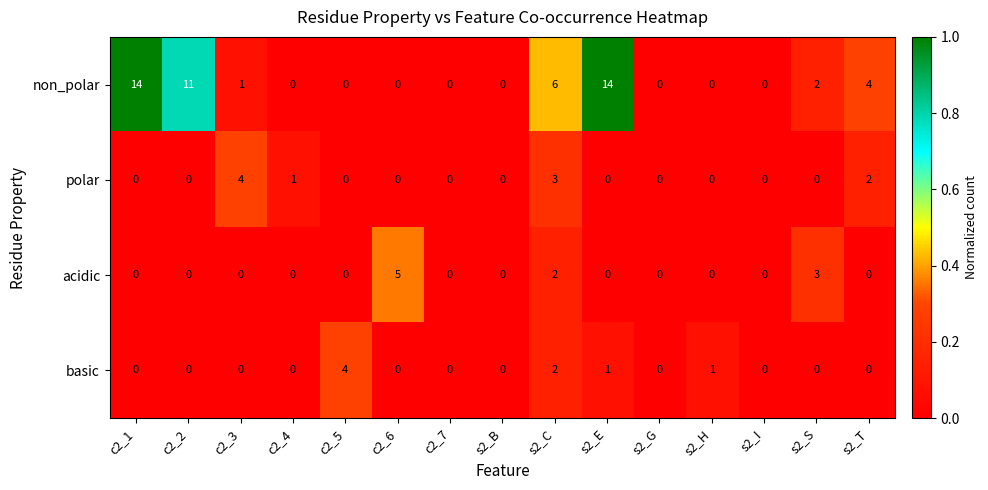

Which series has the largest range (max minus min)?

non_polar